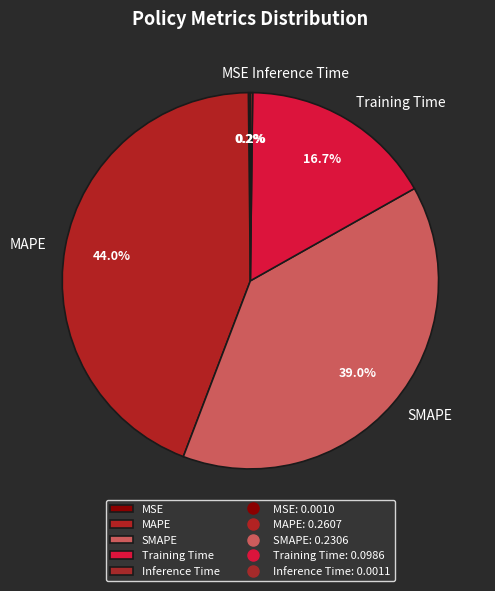

How much of the chart is everything except SMAPE?

61.0%